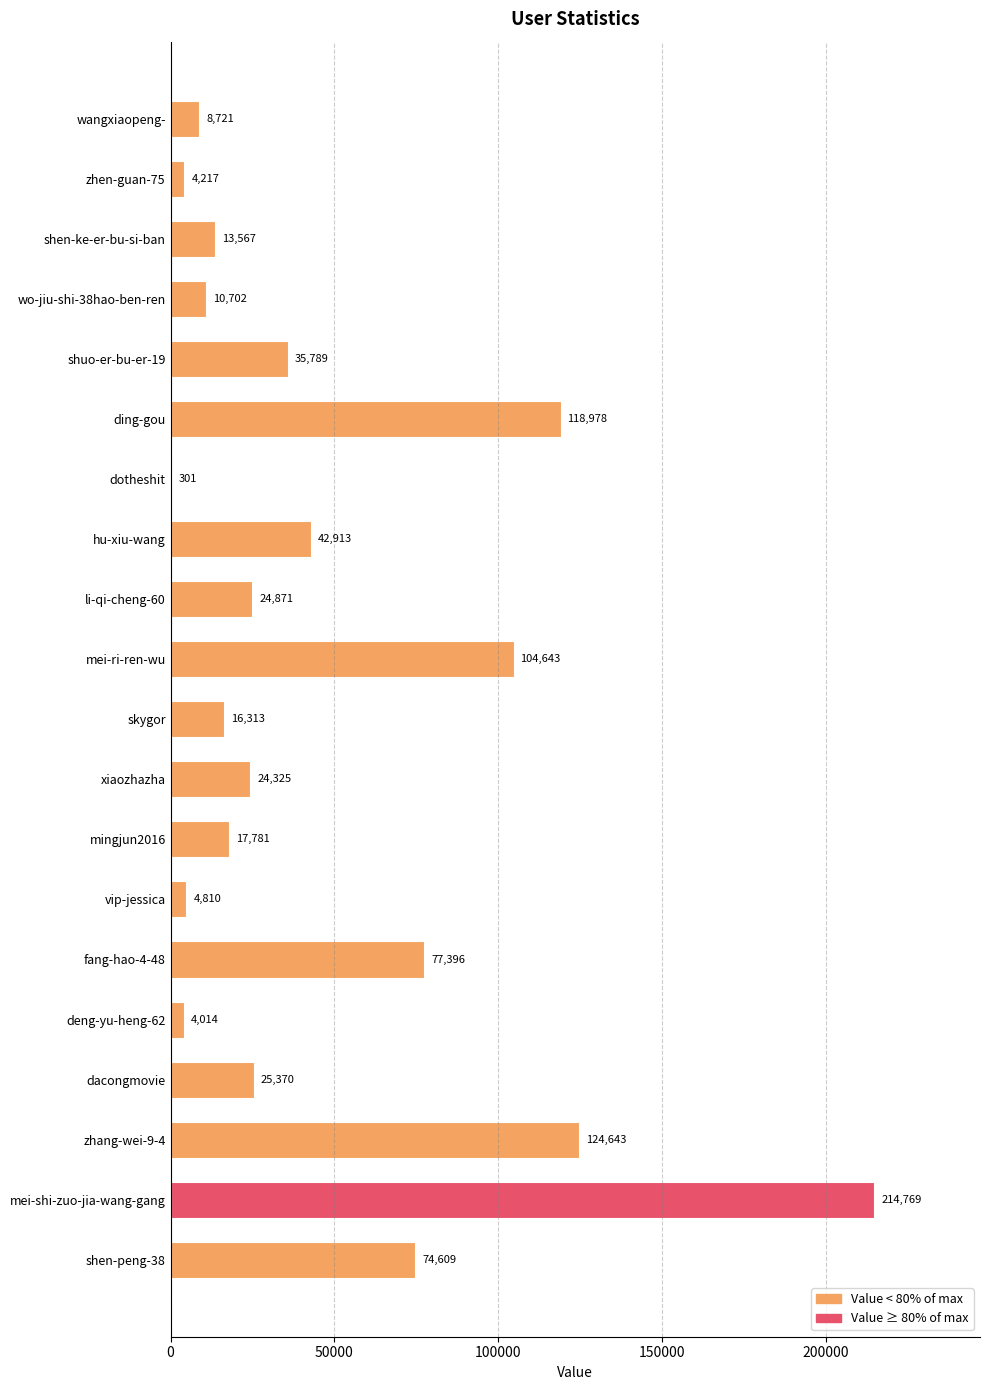

Which has a higher value, skygor or dacongmovie?

dacongmovie